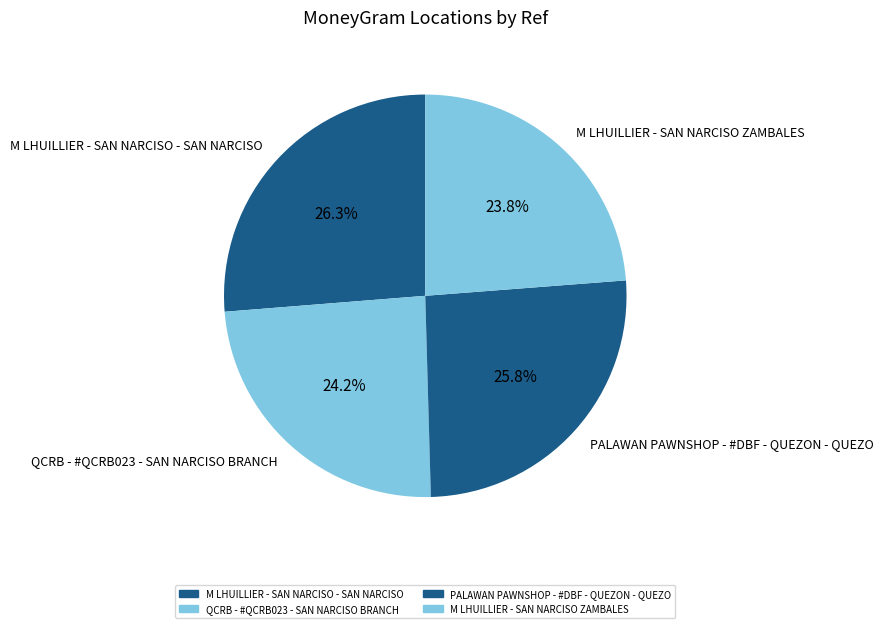

Does any single category account for the majority?

No